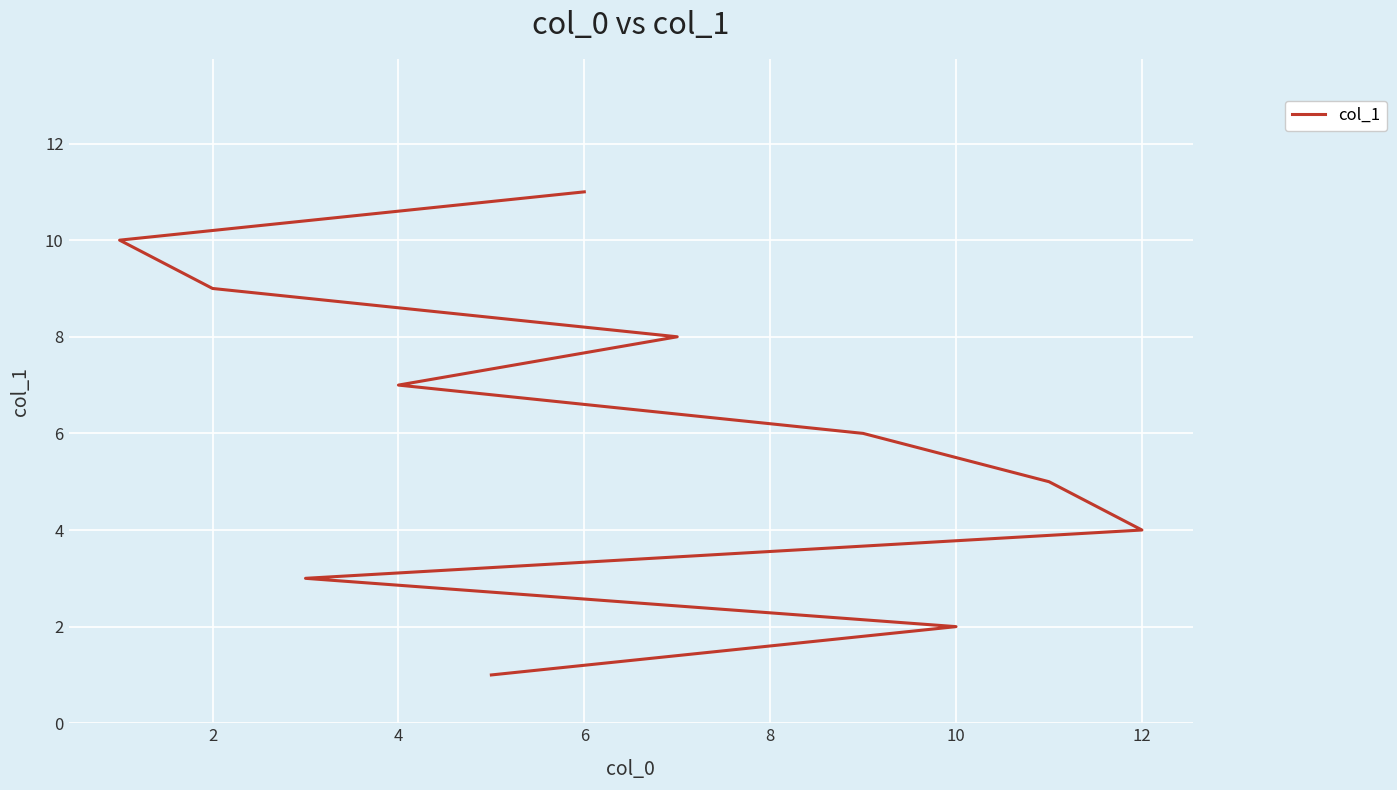

Approximately how many times larger is the value at 10 compared to 8?

1.2